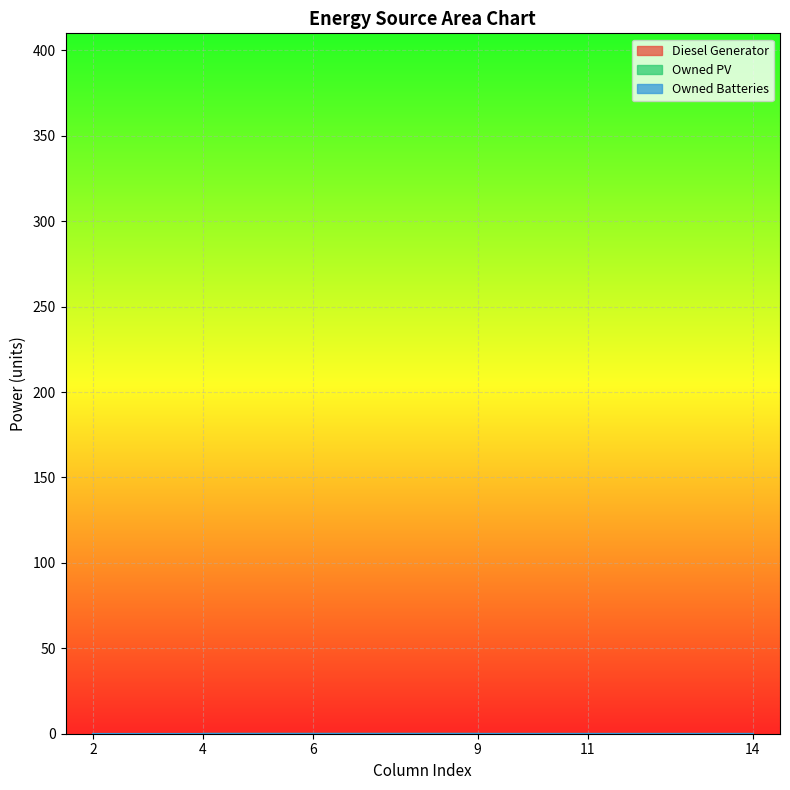

Reading left to right, extract all data points from this chart.

Diesel Generator: 0=0.0	1=0.0	2=5.0	3=0.0	4=0.0	5=0.0
Owned PV: 0=0.0	1=0.0	2=0.0	3=0.0	4=0.0	5=0.0
Owned Batteries: 0=0.0	1=0.0	2=0.0	3=0.0	4=0.0	5=0.0